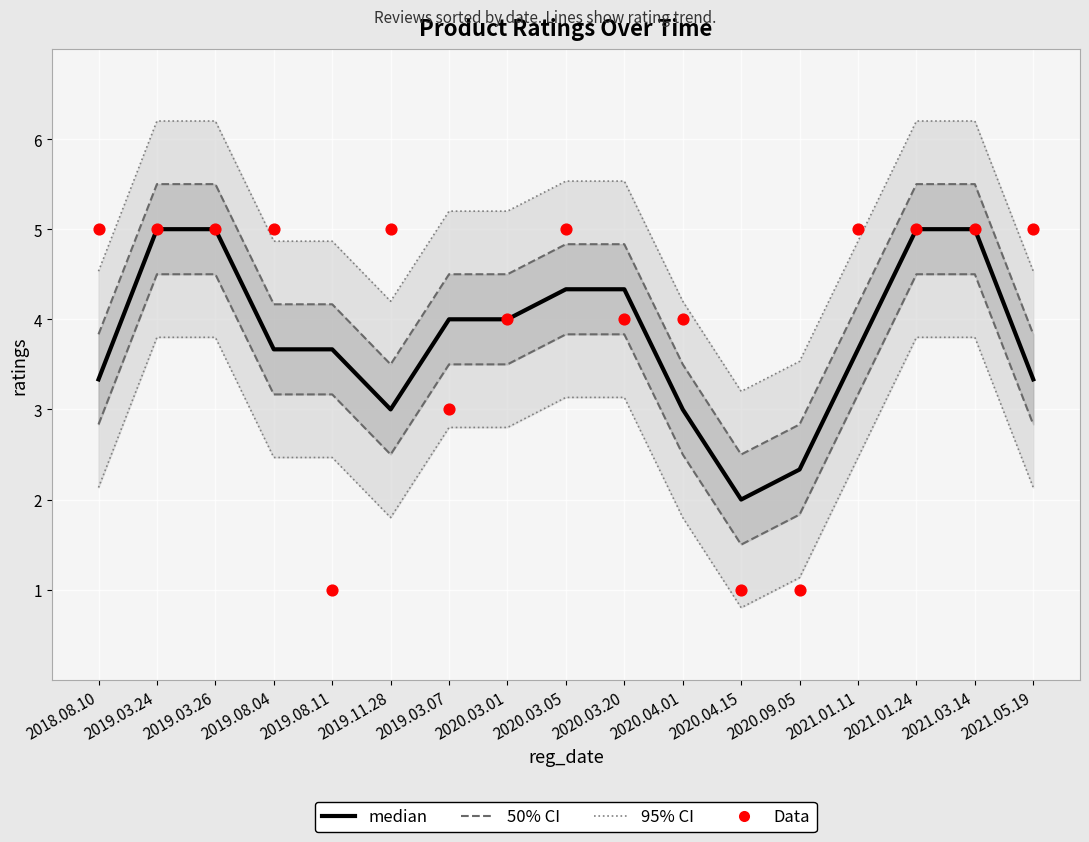

At how many categories does at least one series exceed 2?

16